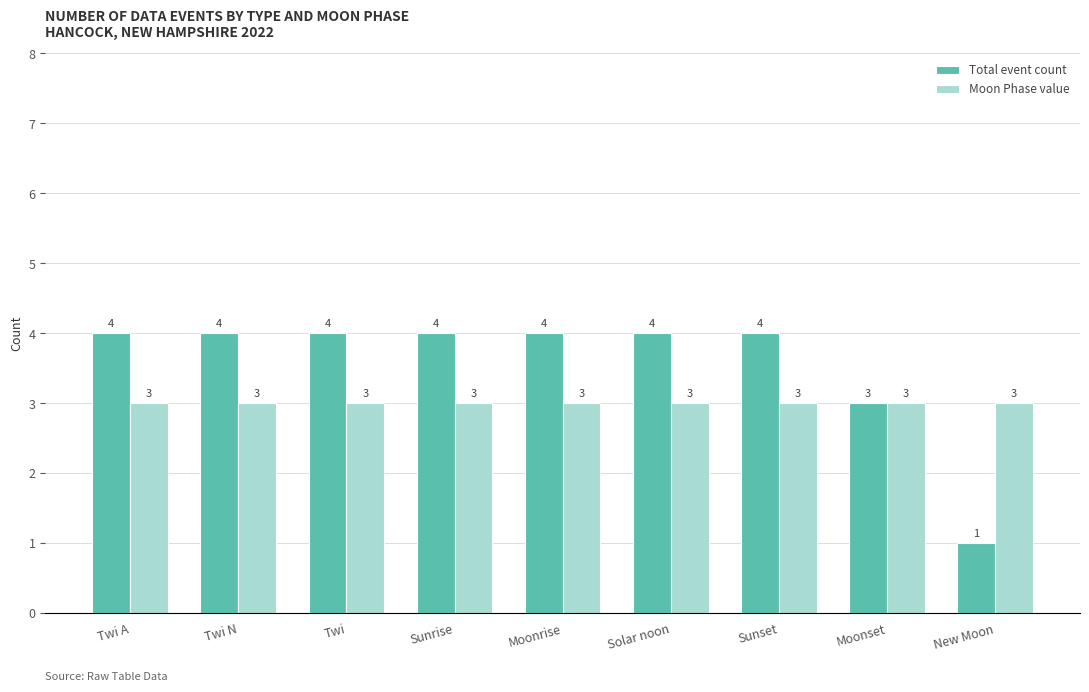

How many bars are there in total?

18